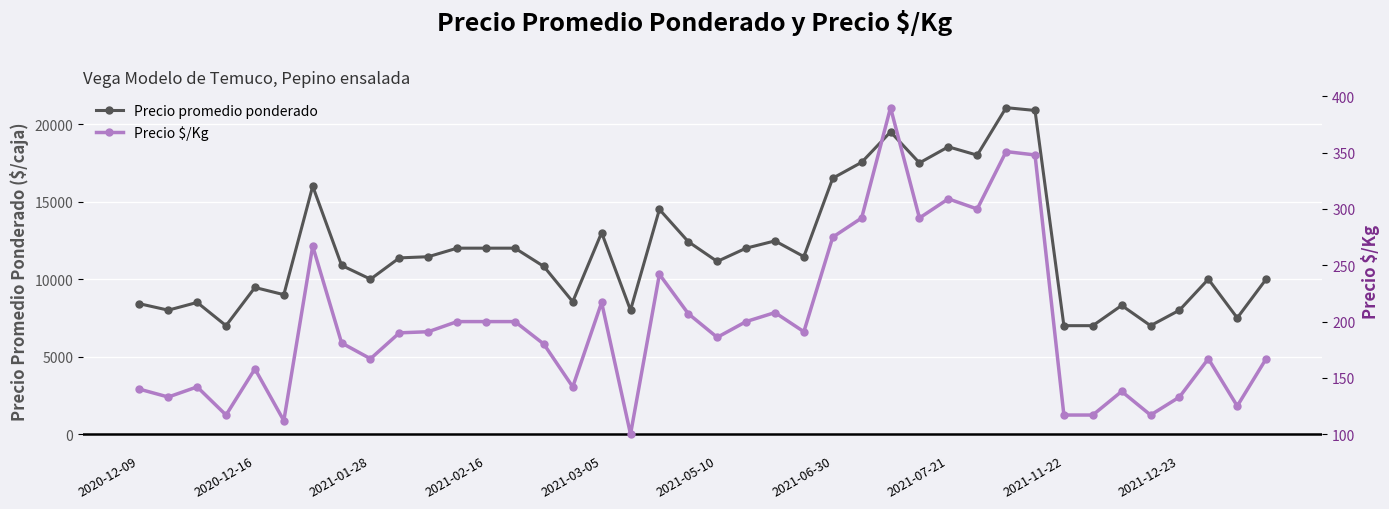

What is the value of the Precio $/Kg point at the 4th from the left?

117